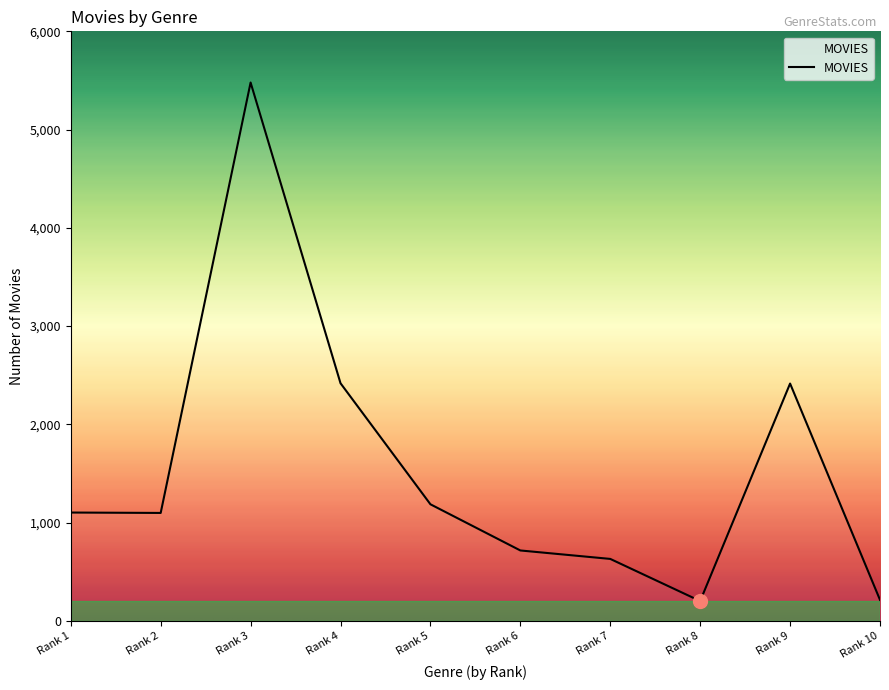

The value at Rank 6 is 946. True or false?

False